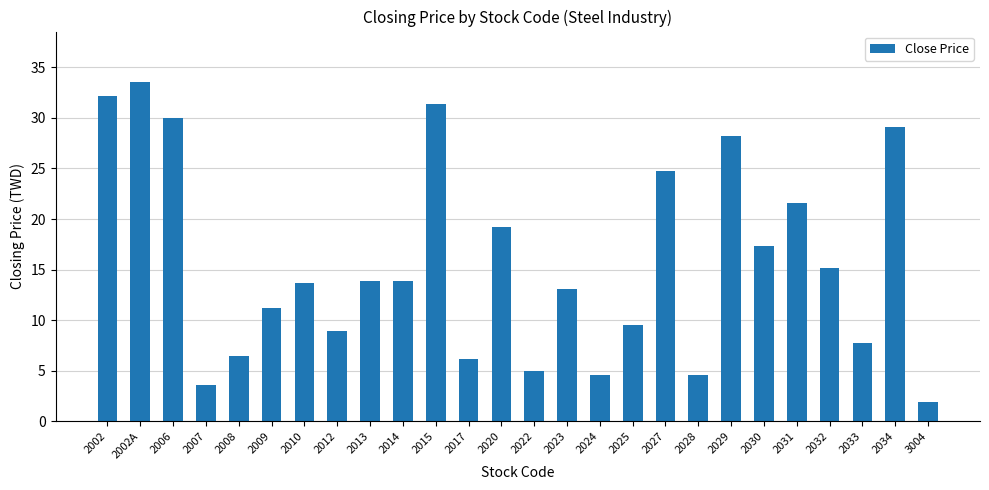

What is the label of the 20th bar from the left?

2029